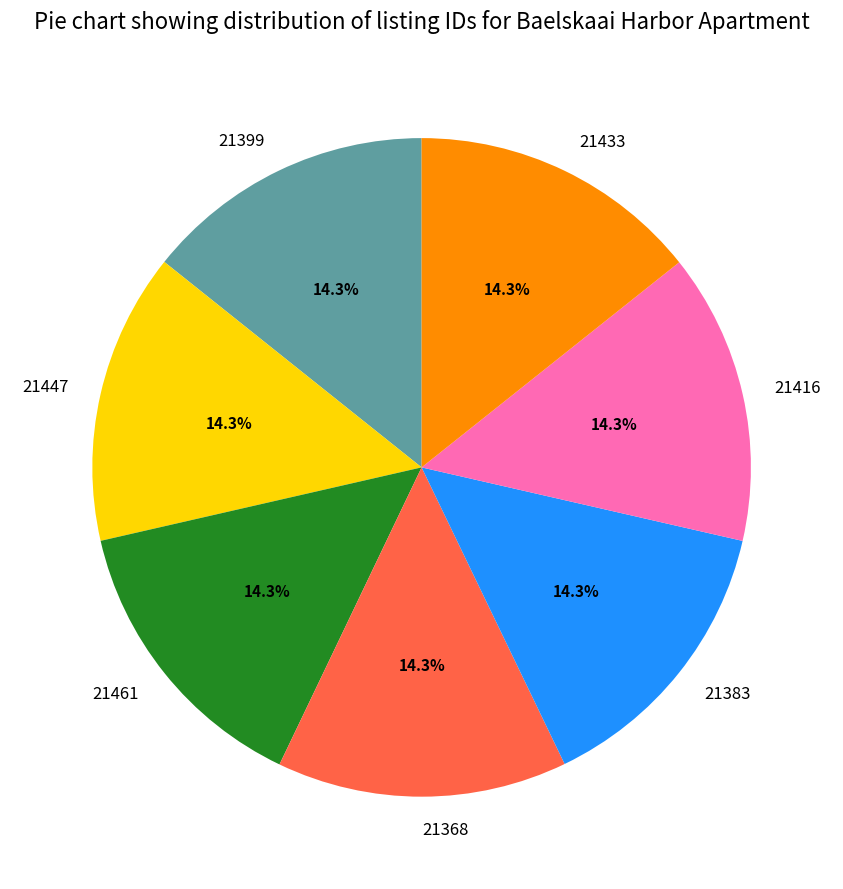

Is there any slice that represents more than half of the pie?

No